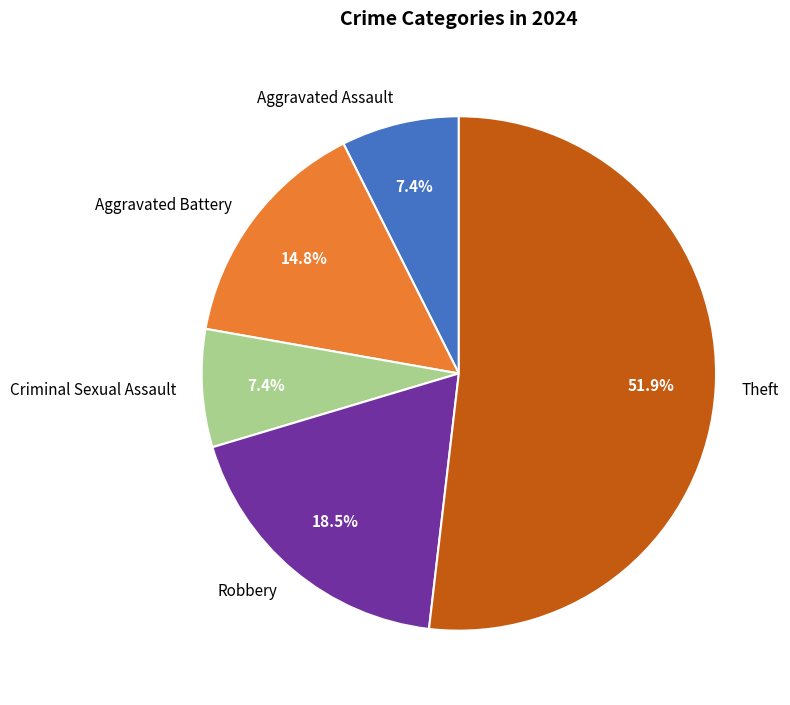

Approximately how many times larger is the value at Aggravated Battery compared to Aggravated Assault?

2.0